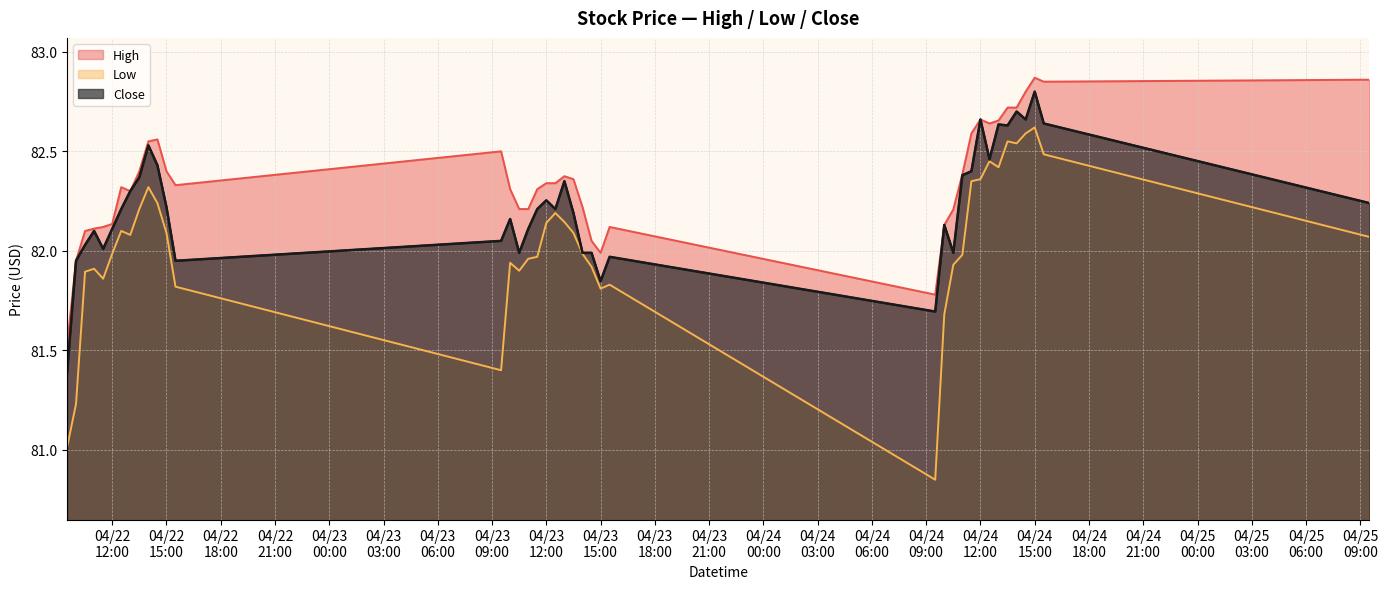

True or false: Low and Close intersect in this chart.

False